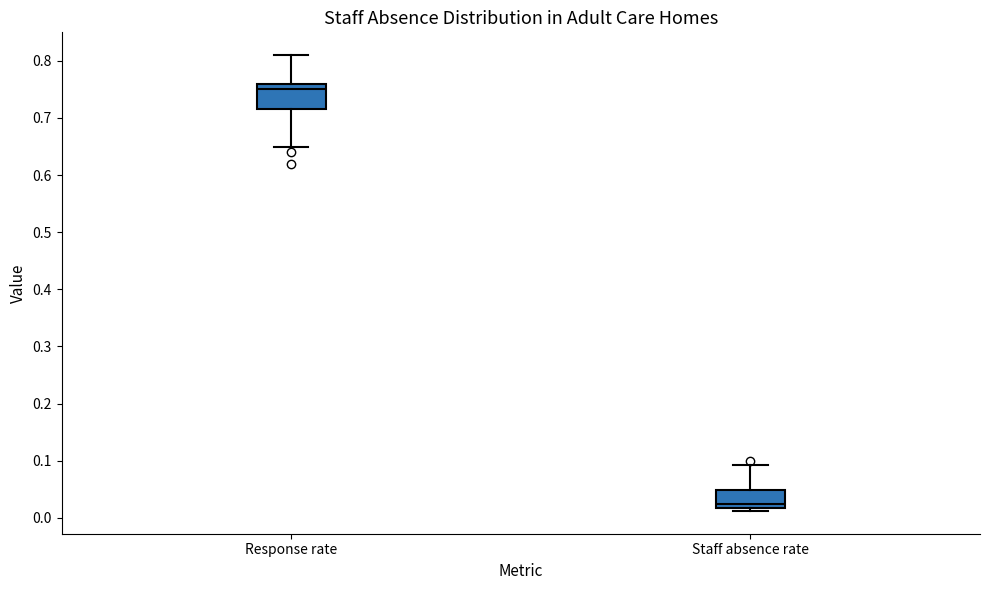

Which box's median line is the lowest?

Staff absence rate